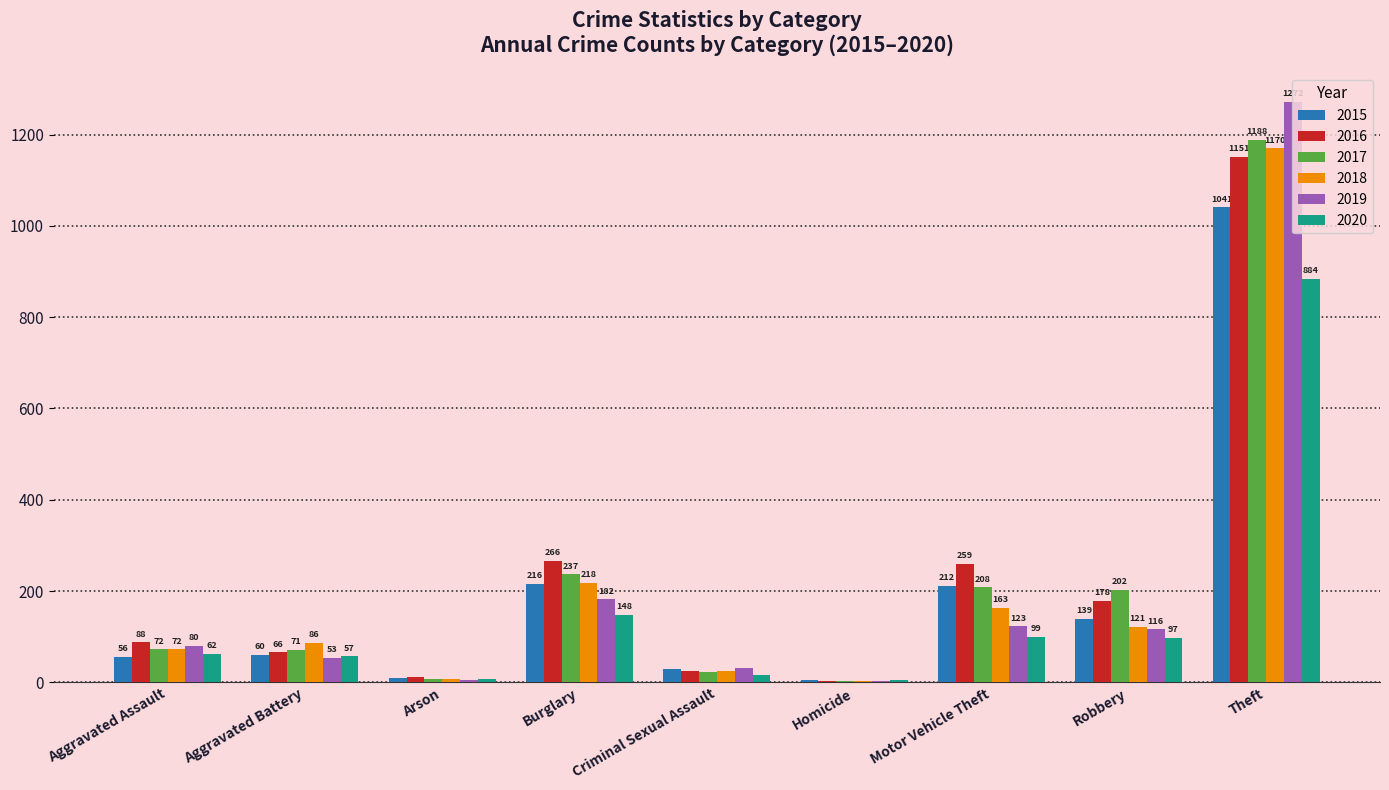

What are all the series names shown in the legend?

2015, 2016, 2017, 2018, 2019, 2020